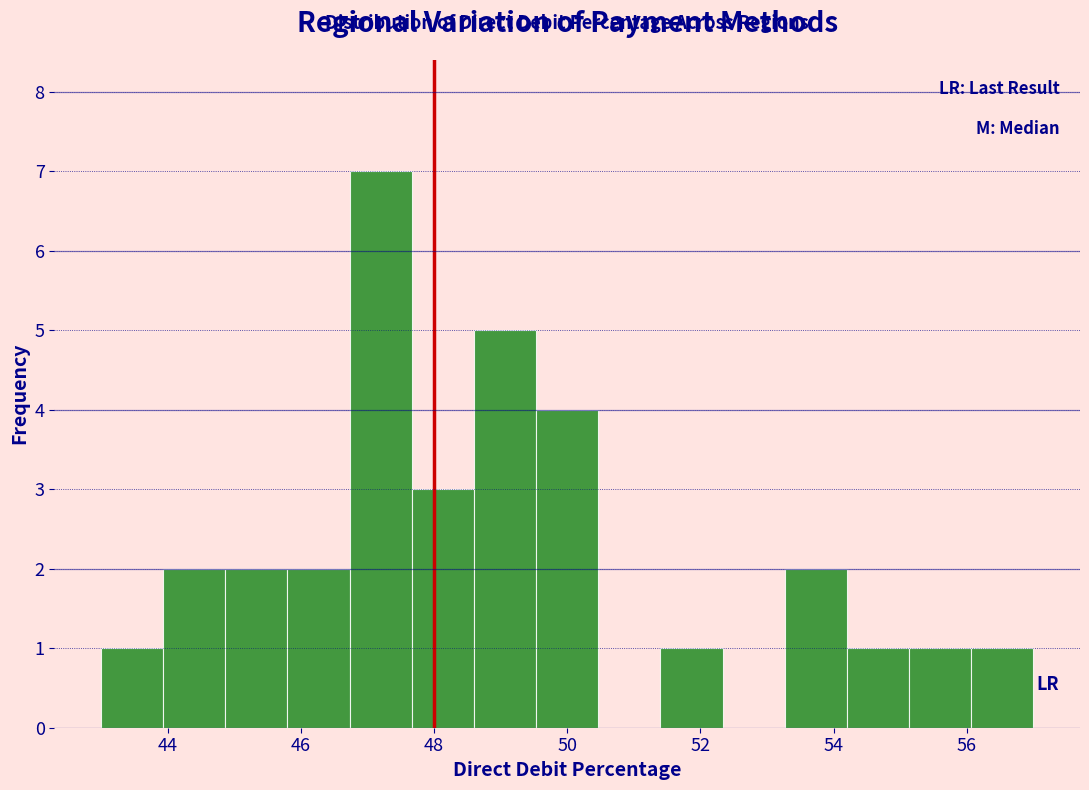

What is the height of the bar covering 54.2 to 55.2 on the x-axis? Neither the bar edges nor the heights are printed on the chart, so give them approximately, as read against the axes.

1